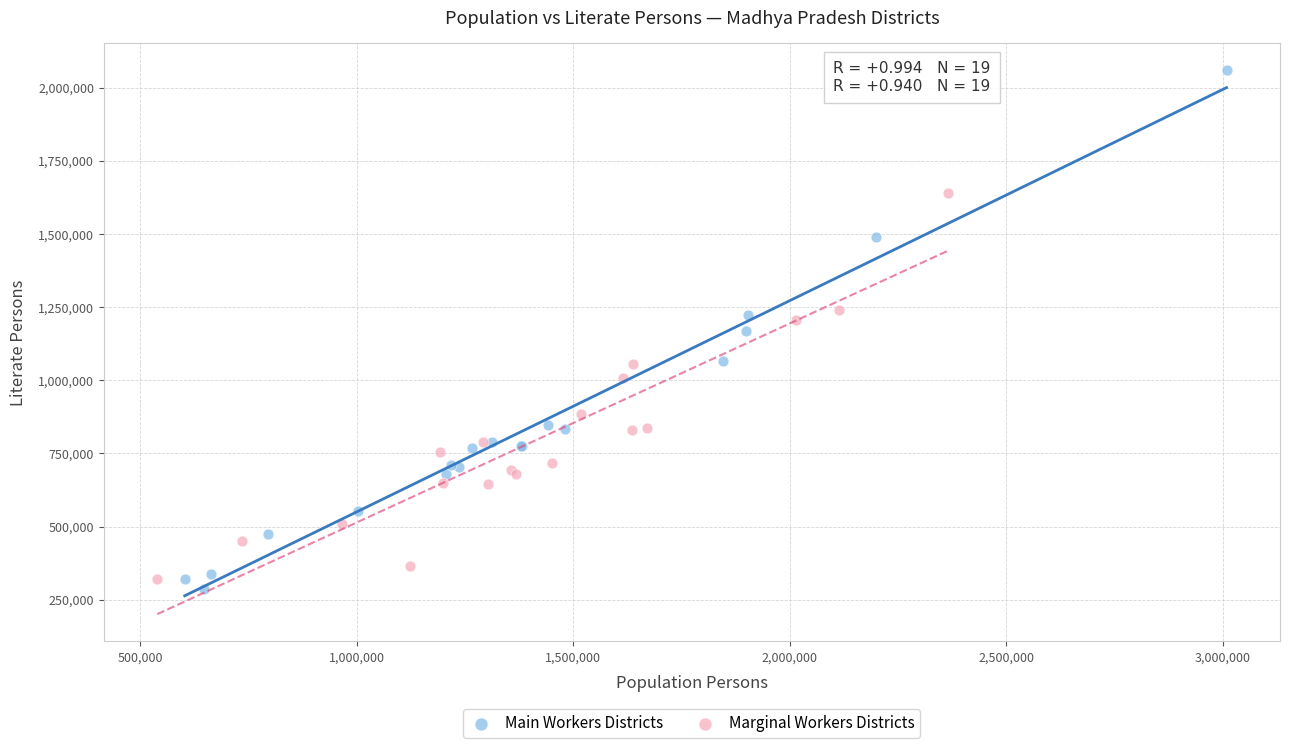

Which series has the largest Y range (max minus min)?

Main Workers Districts